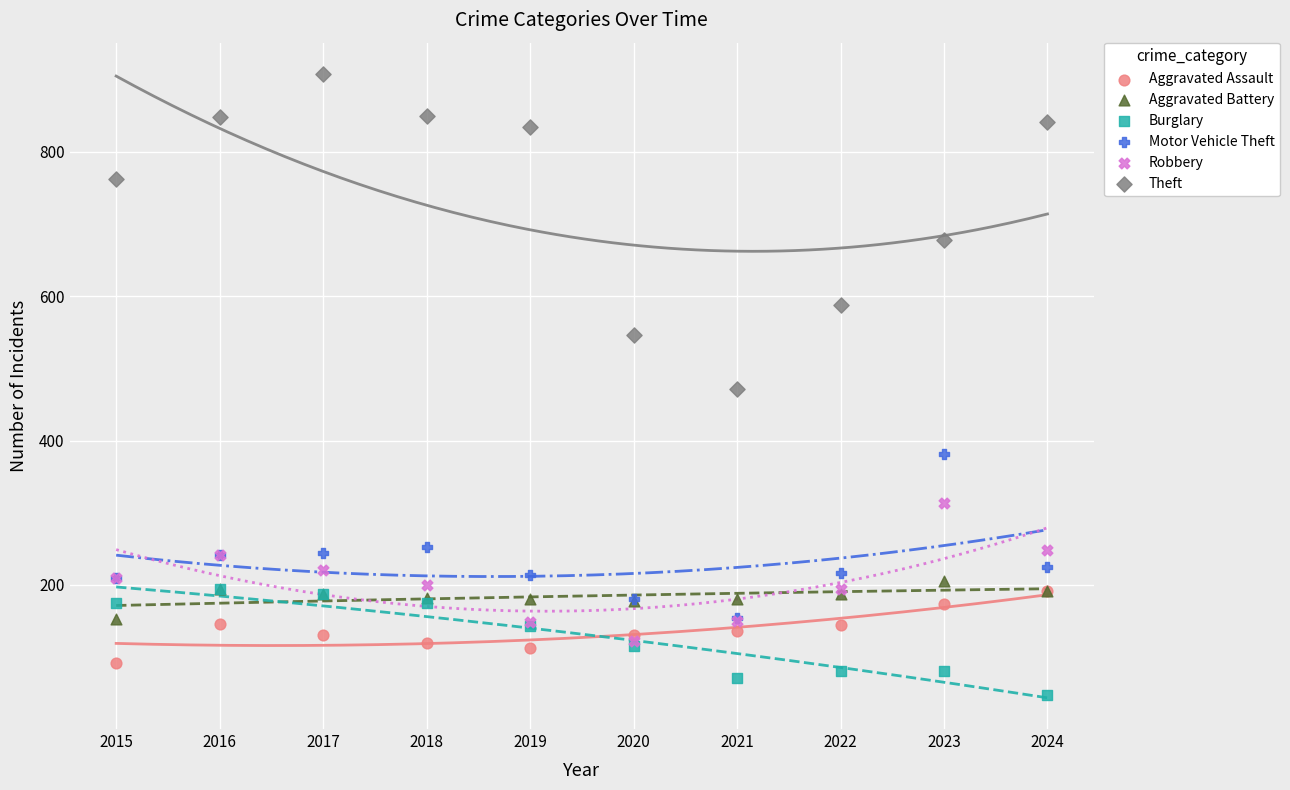

Which series has the widest spread of Y values?

Theft